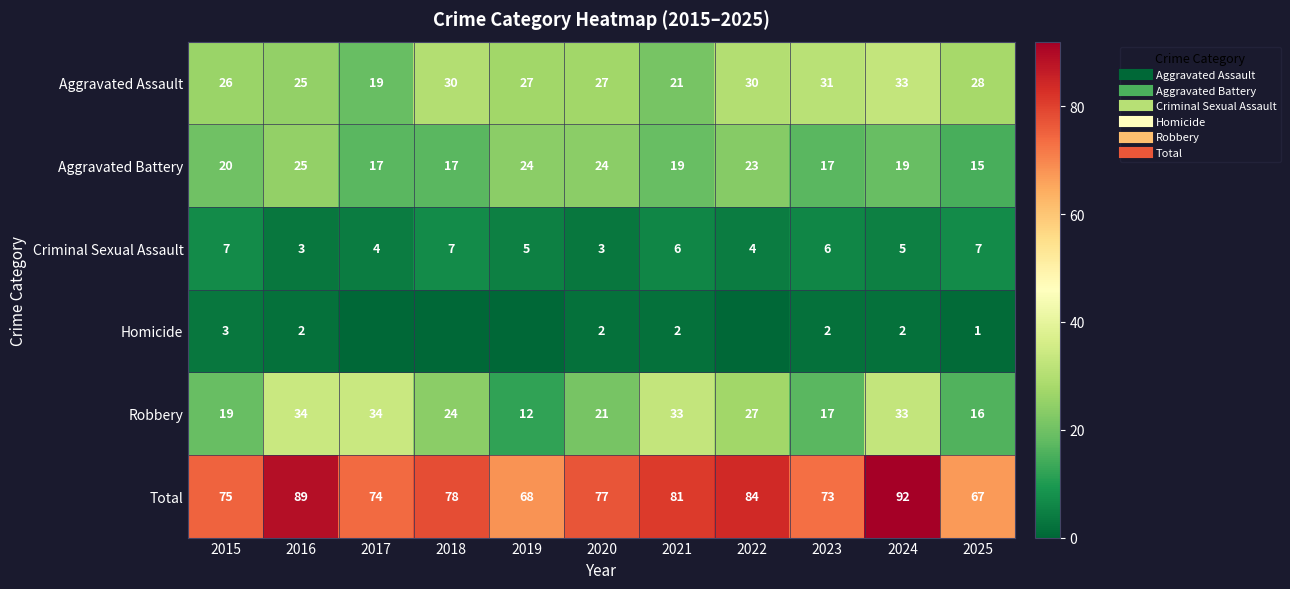

At 2021, list the series in order from largest to smallest.

Total, Robbery, Aggravated Assault, Aggravated Battery, Criminal Sexual Assault, Homicide